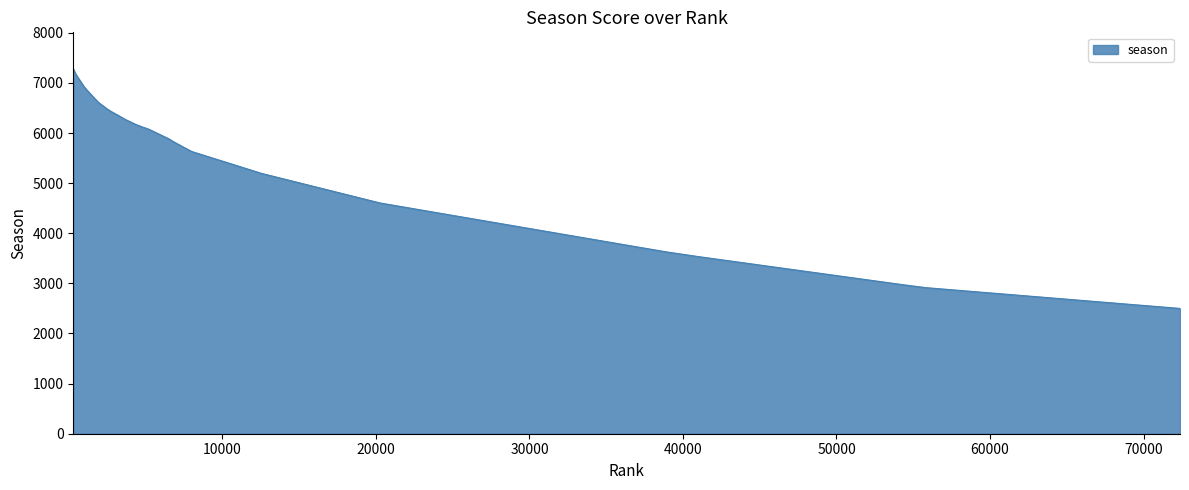

What is the sum of all values?

235778